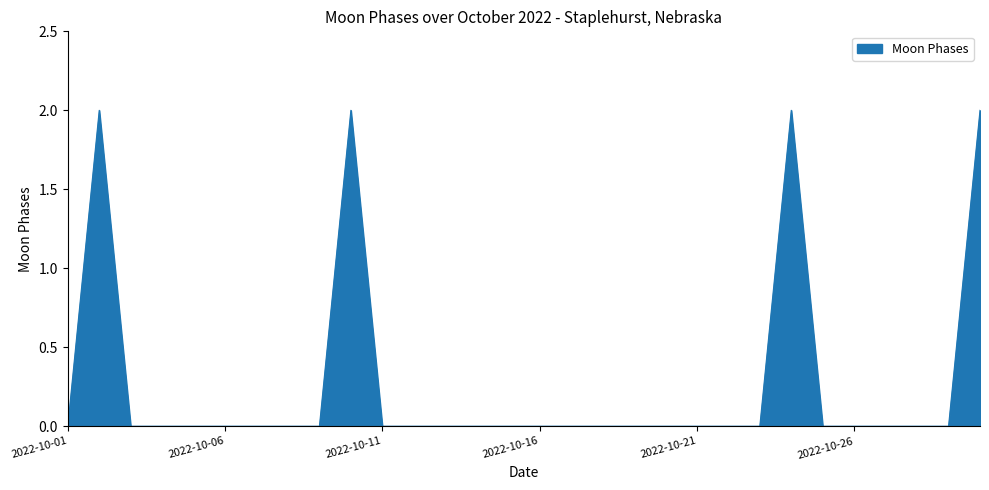

Reading left to right, transcribe all the data shown in this chart.

0	2	0	0	0	0	0	0	0	2	0	0	0	0	0	0	0	0	0	0	0	0	0	2	0	0	0	0	0	2